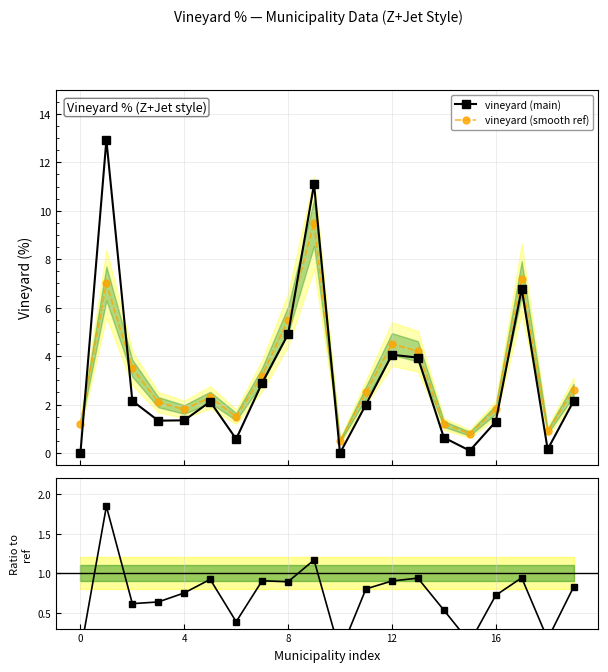

Rank the series at 13 from lowest to highest value.

Ratio to ref, vineyard (main), vineyard (smooth ref)